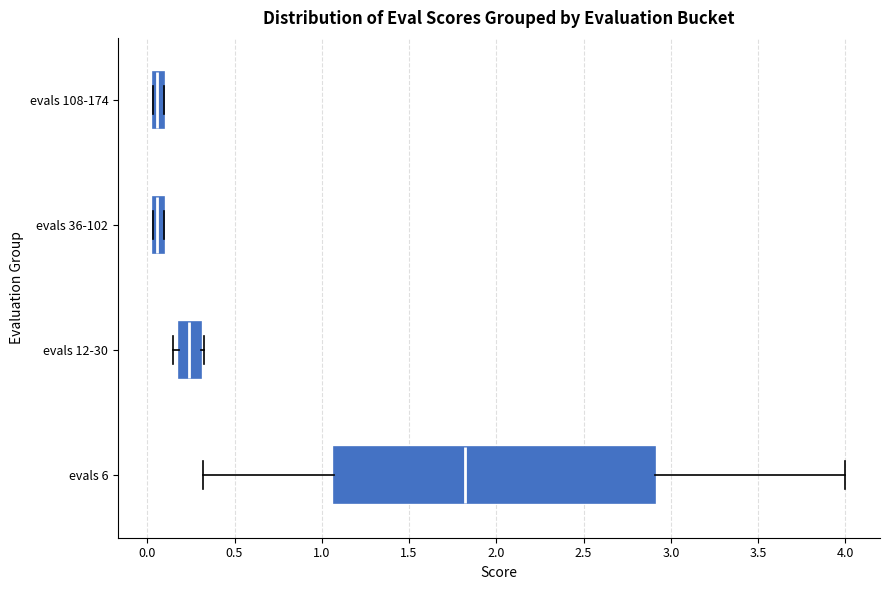

Where is the right edge of the box for evals 12-30 on the x-axis? The values are not printed on the chart, so give them approximately, as read against the axis.

0.30